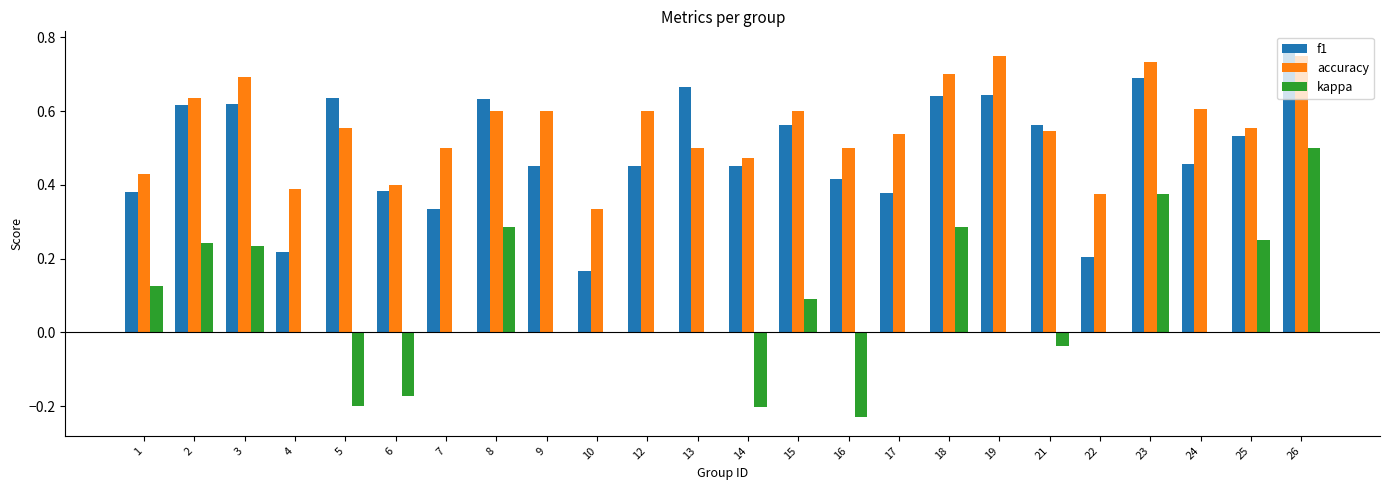

What is the sum of the f1 values at 15 and 16?

1.0